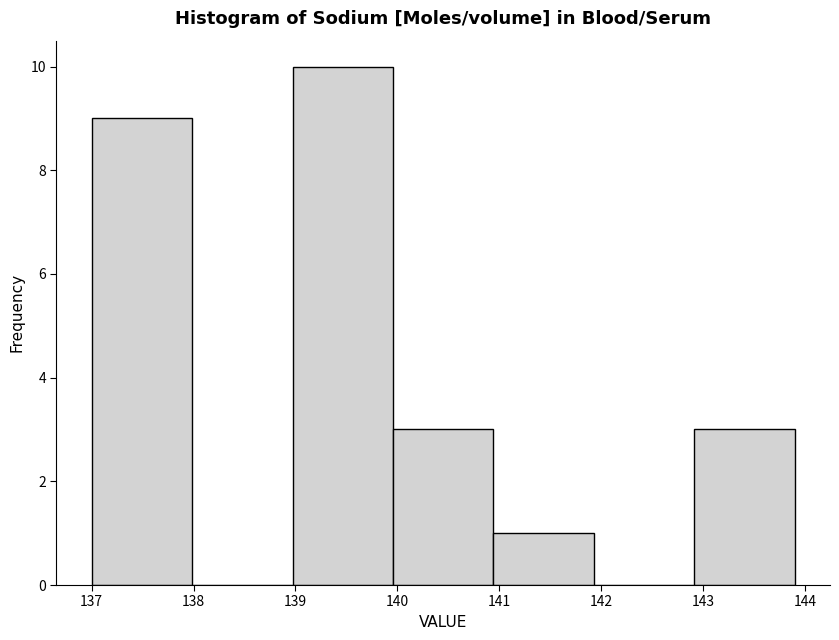

How tall is the bar that spans 140.0 to 140.9 on the x-axis? Neither the bar edges nor the heights are printed on the chart, so give them approximately, as read against the axes.

3